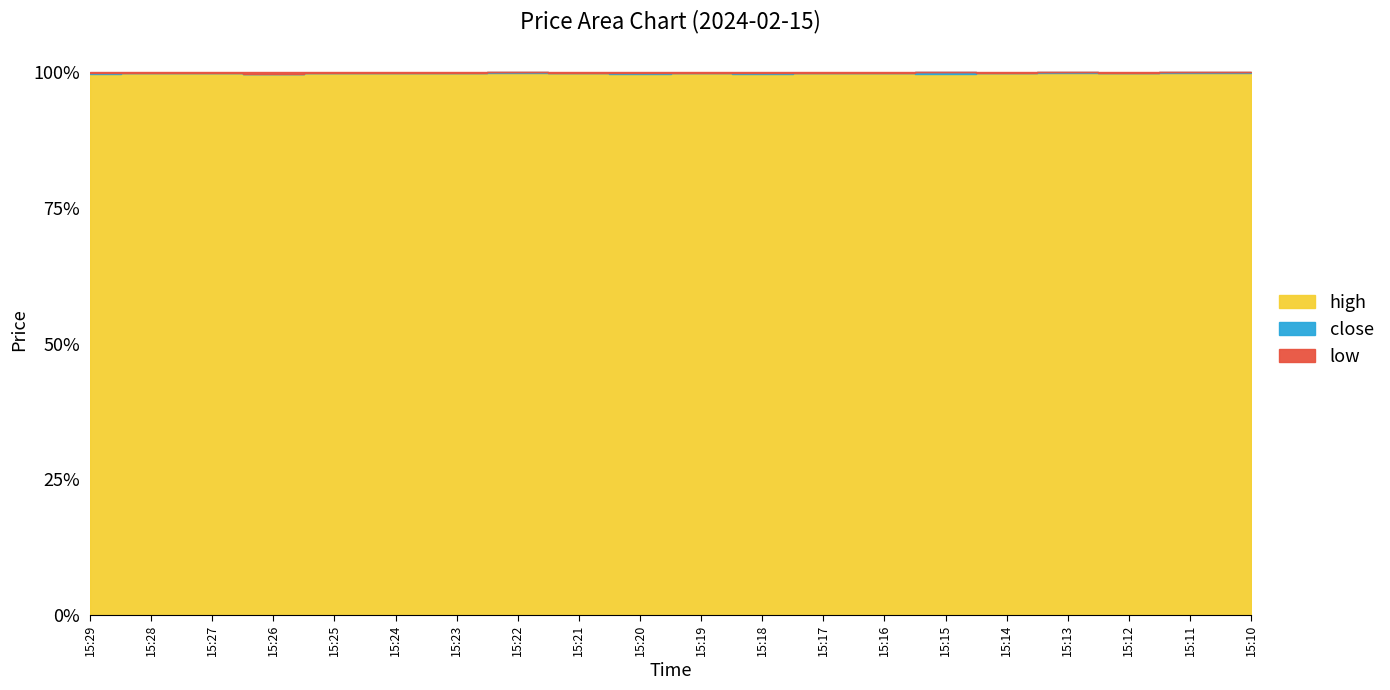

What is the value of the low point at the 17th from the left?

128.4